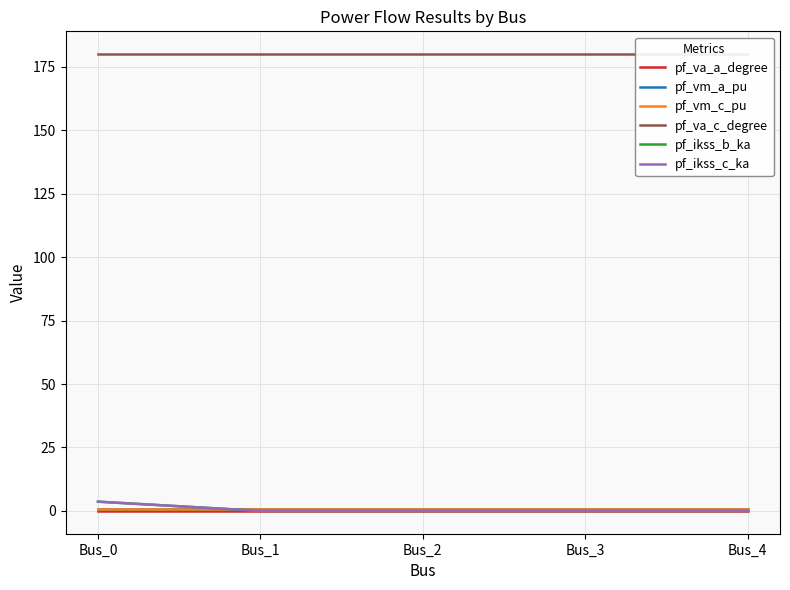

At how many categories does at least one series exceed 157?

5